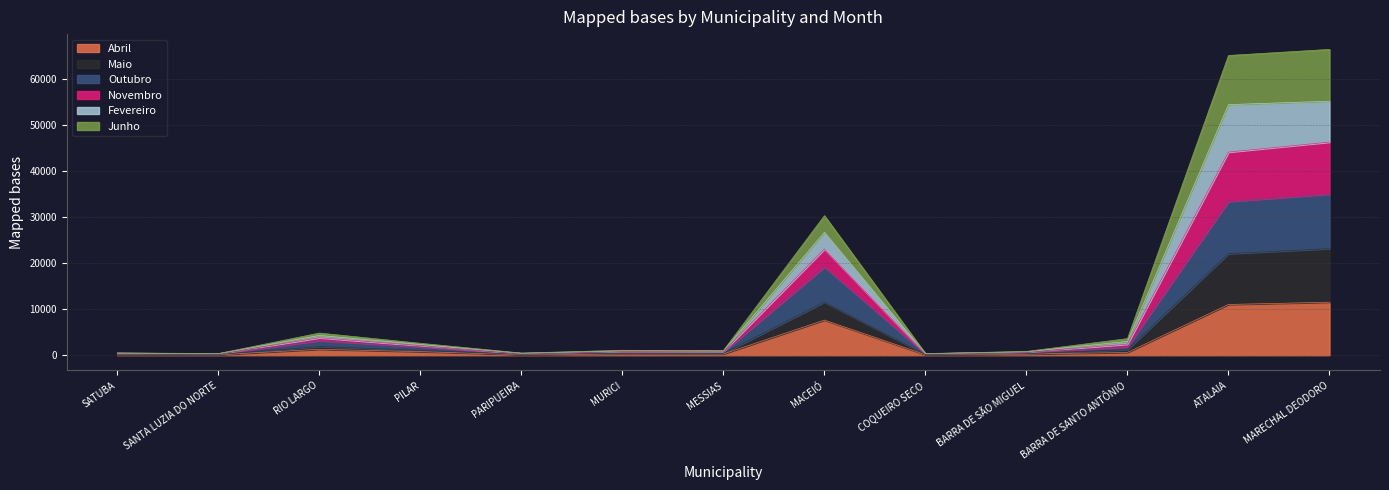

What is the maximum value shown in the chart?

66316